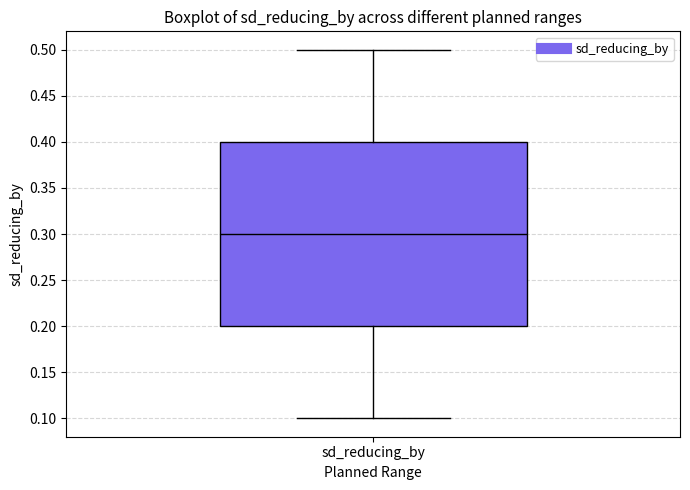

Read this box plot against the y-axis: the position of the median line, the range covered by the box, and the ends of both whiskers. The values are not printed on the chart, so give them approximately, as read against the axis.

median 0.3, box 0.2 to 0.4, whiskers 0.1 to 0.5